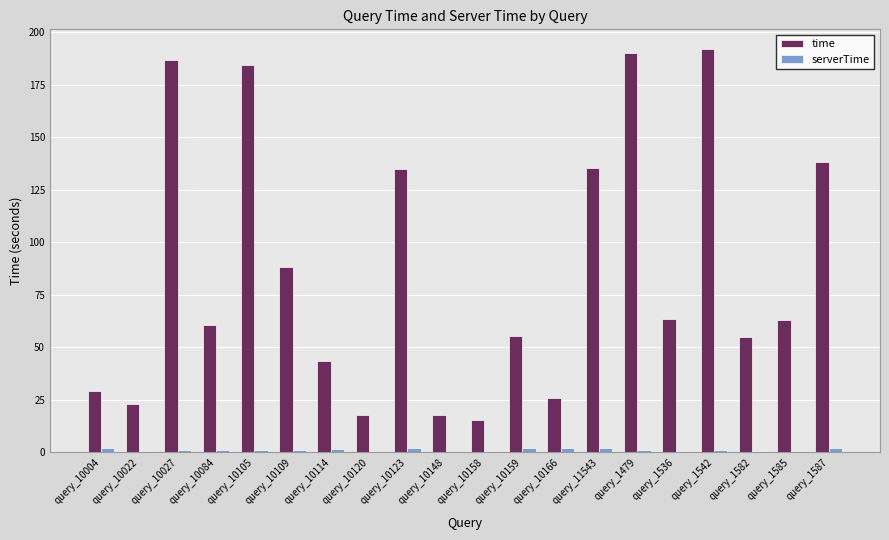

What is the sum of all serverTime values?

23.1